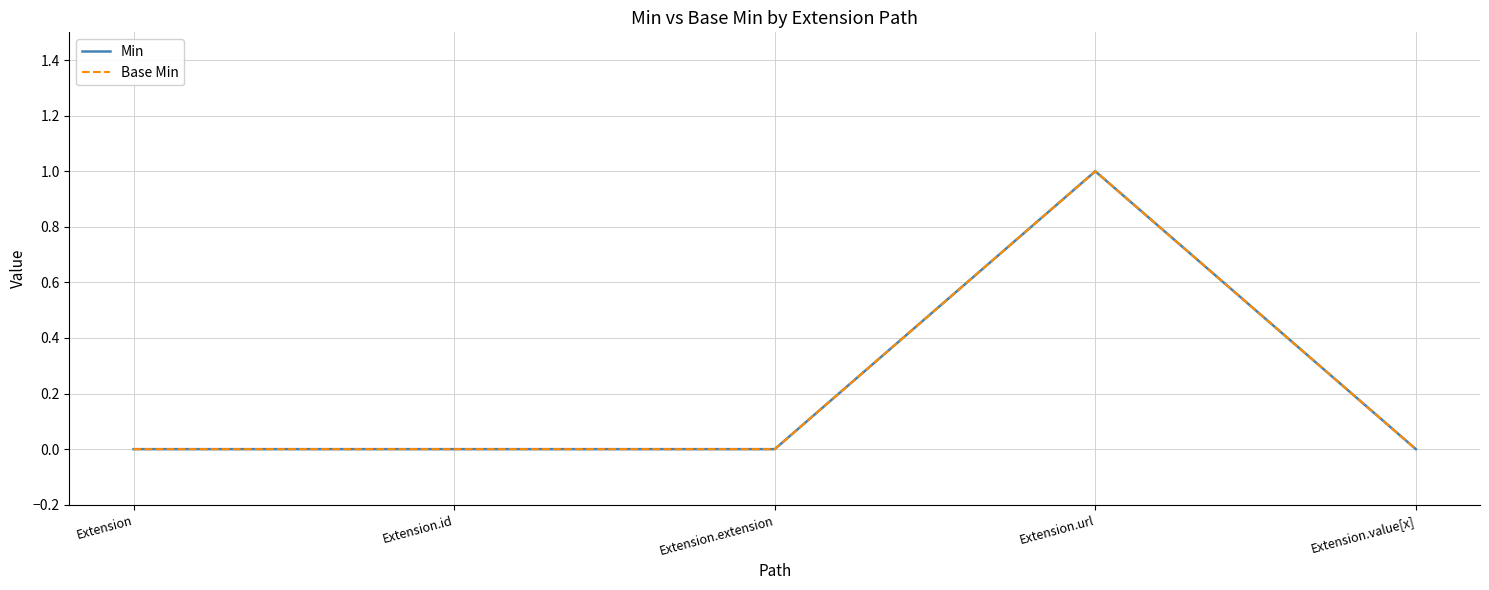

Does the chart display data point markers on the line(s)?

No